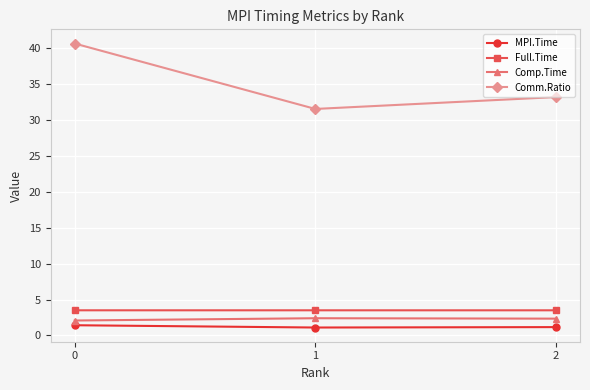

Between 0 and 2, which series saw the biggest shift?

Comm.Ratio